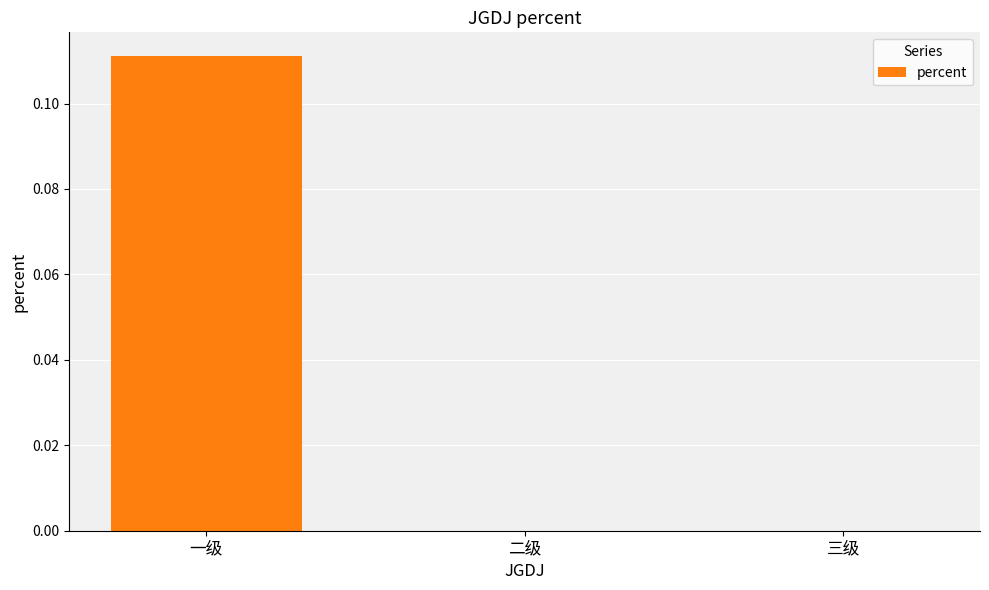

Is it true that the value at 三级 is 0.0?

True